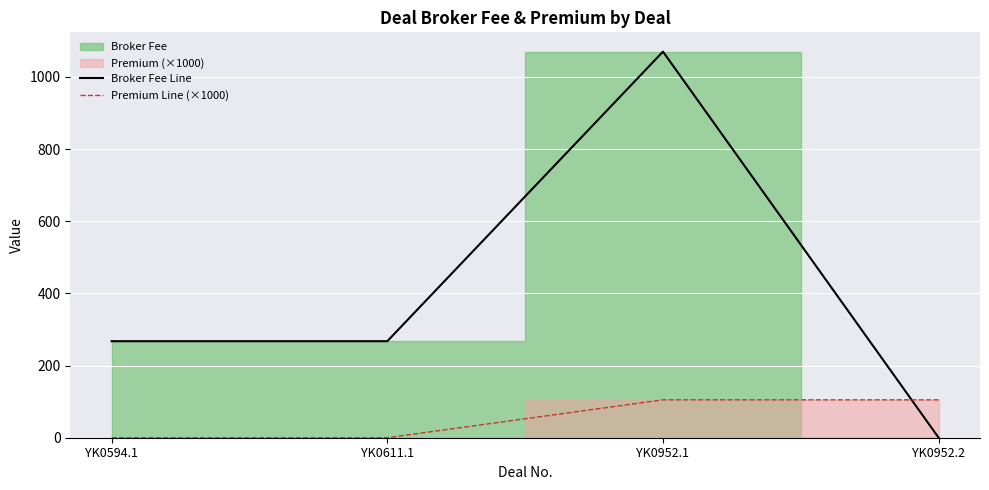

At which label does Premium Line (×1000) reach its peak?

YK0952.1